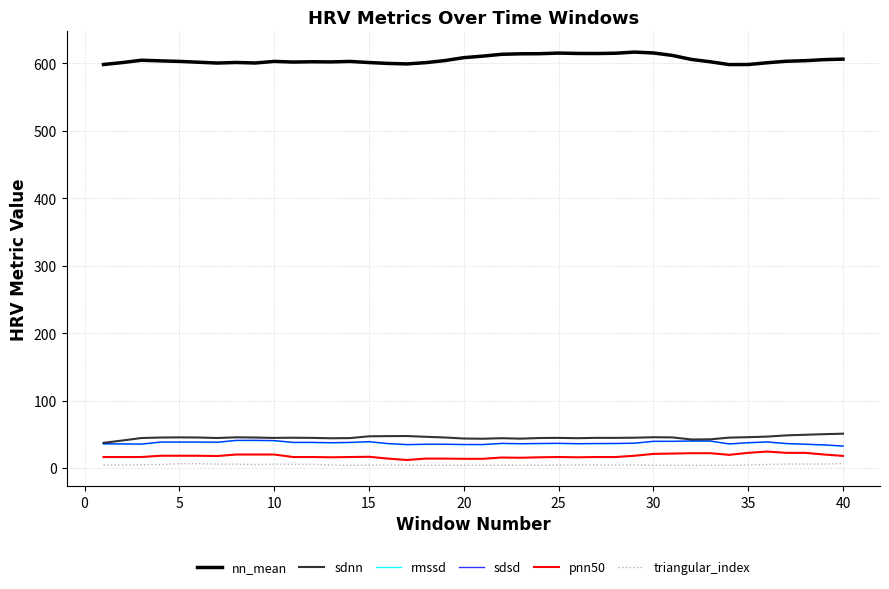

True or false: rmssd and pnn50 cross at least once.

False